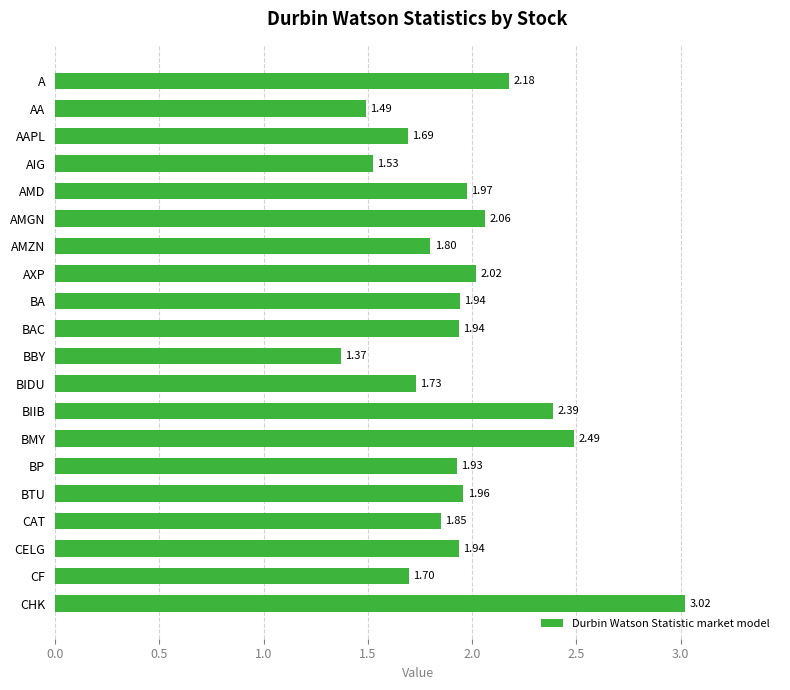

Where is the data nearest to the value 2?

AXP